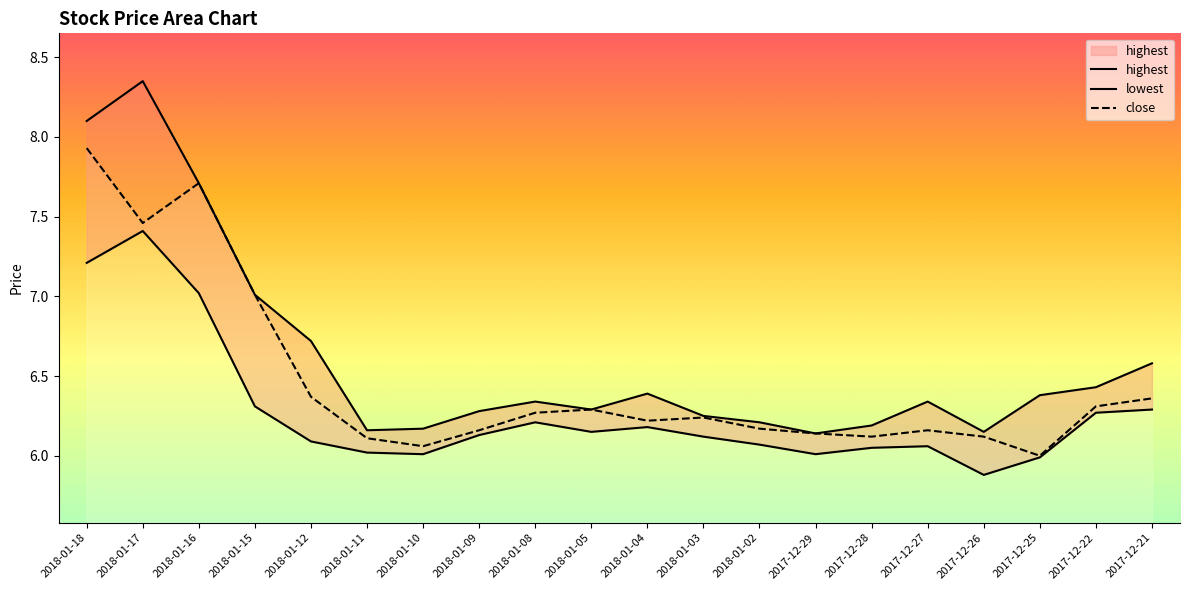

What is the difference between the highest and lowest values at 2018-01-11?

0.1